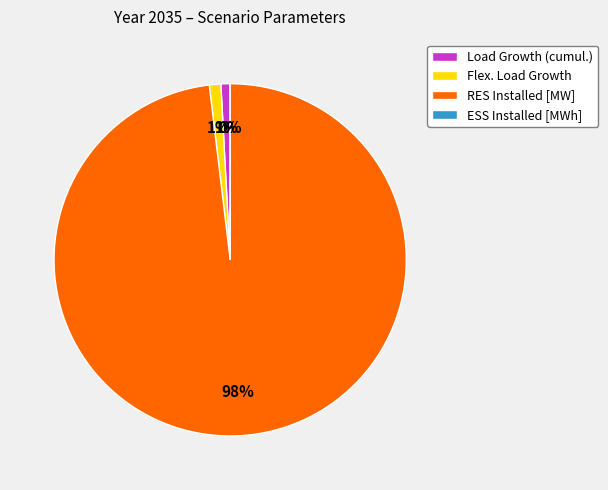

Which slice is the smallest?

ESS Installed [MWh]